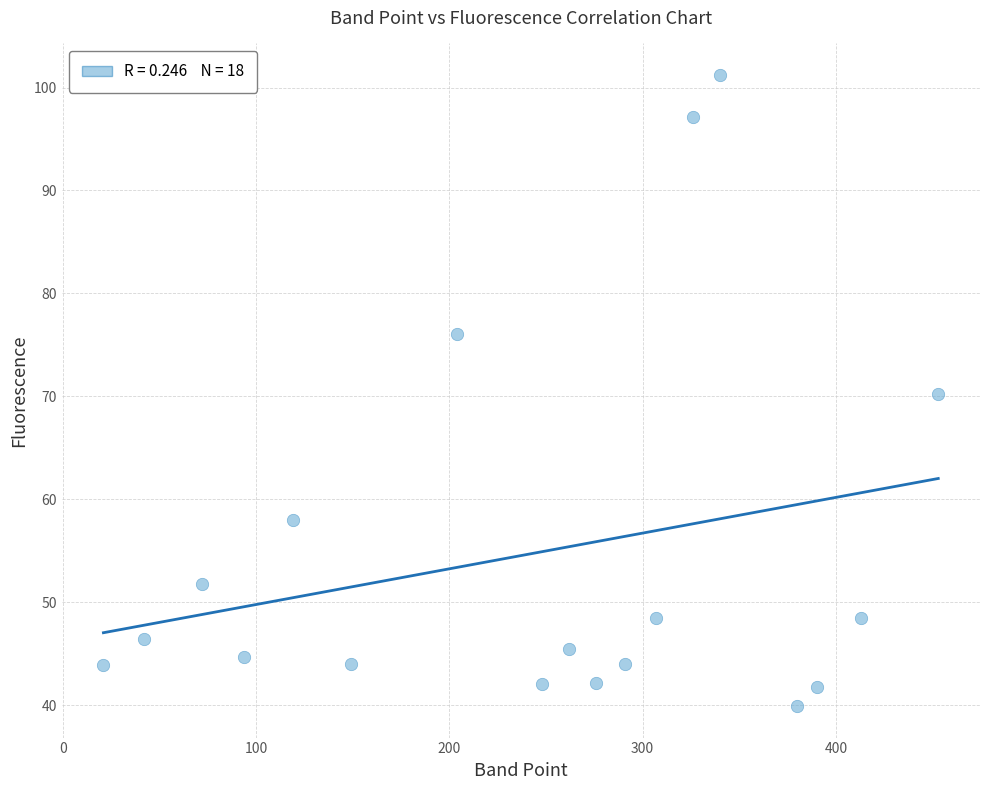

What is the range of X values (max minus min)?

432.0